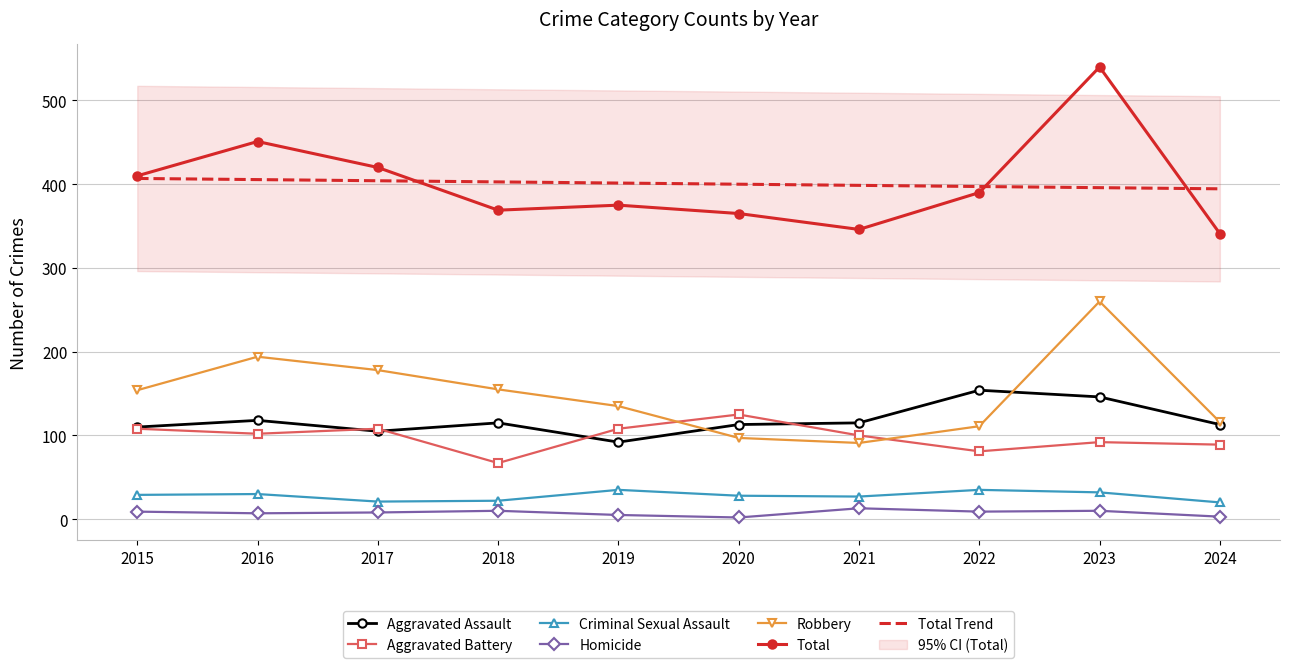

At which category is the sum across all series the highest?

2023